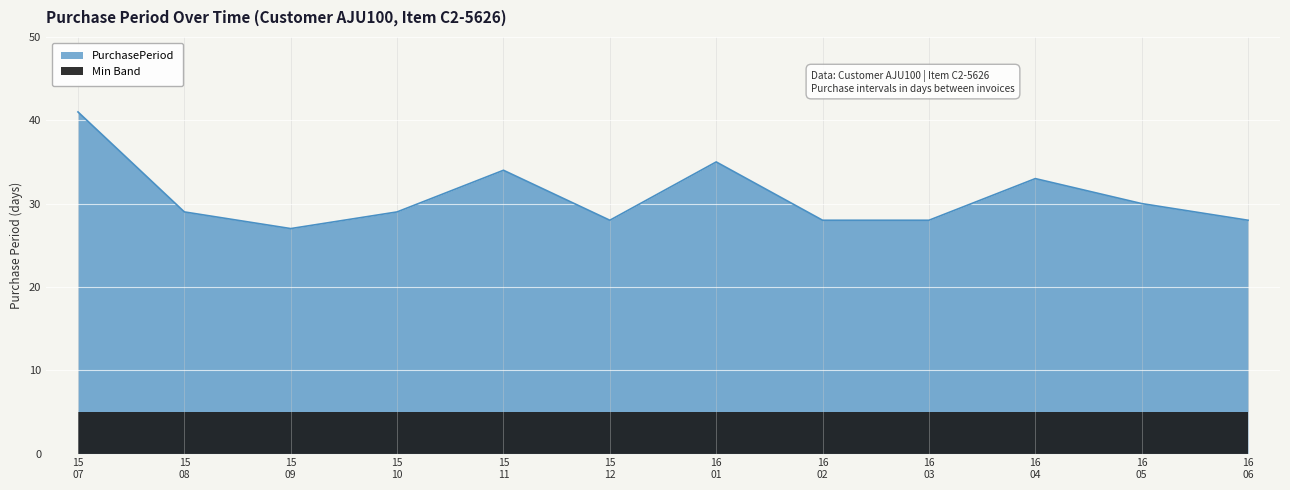

What is the average value?

31